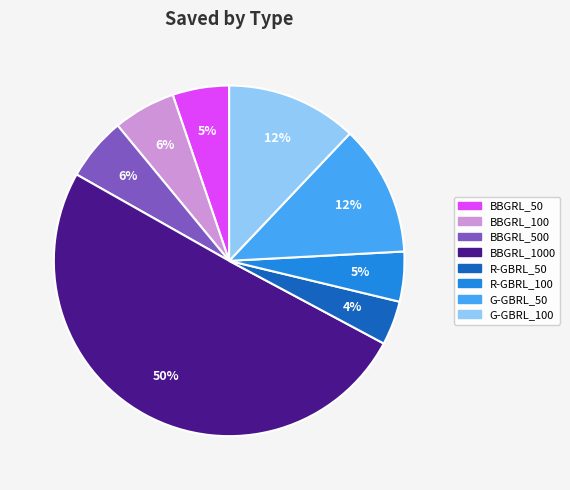

To the nearest percent, what is the average slice percentage?

12%